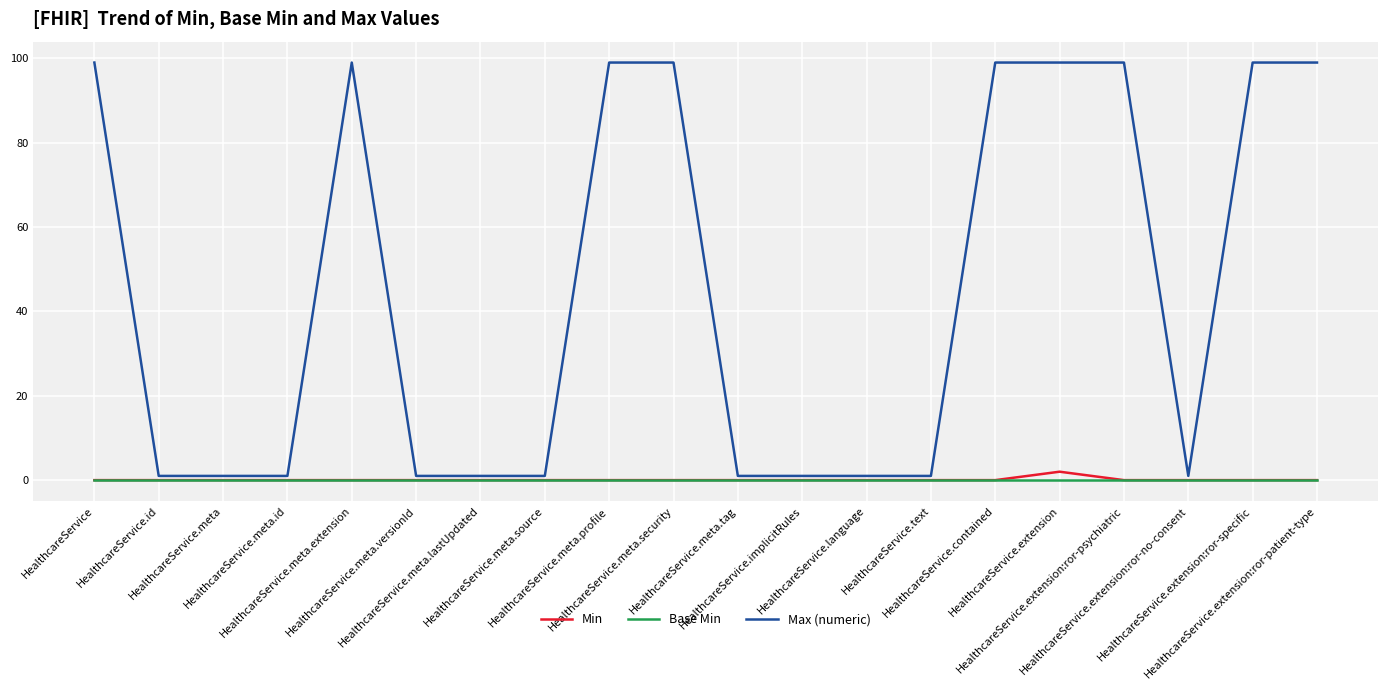

Which series has the largest range (max minus min)?

Max (numeric)